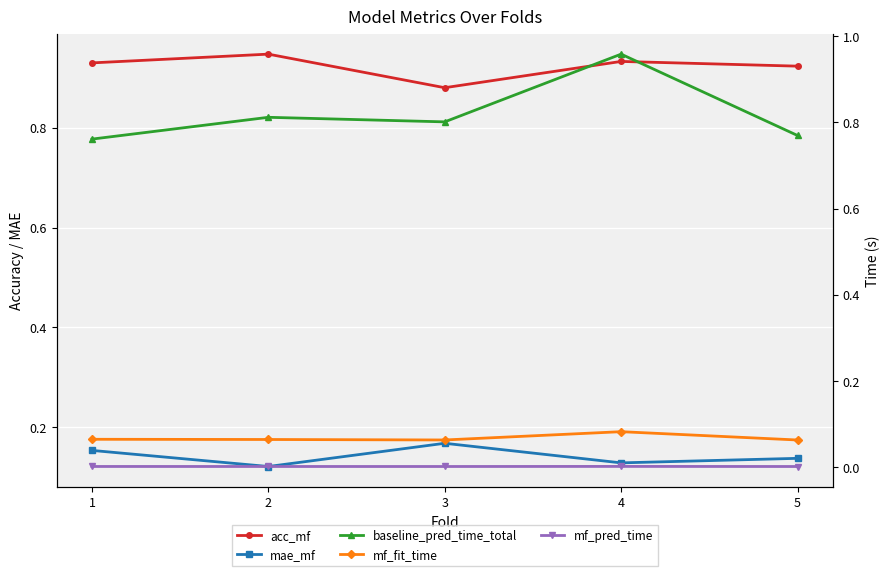

Is the value of acc_mf at 4 greater than the value of mae_mf at 2?

Yes